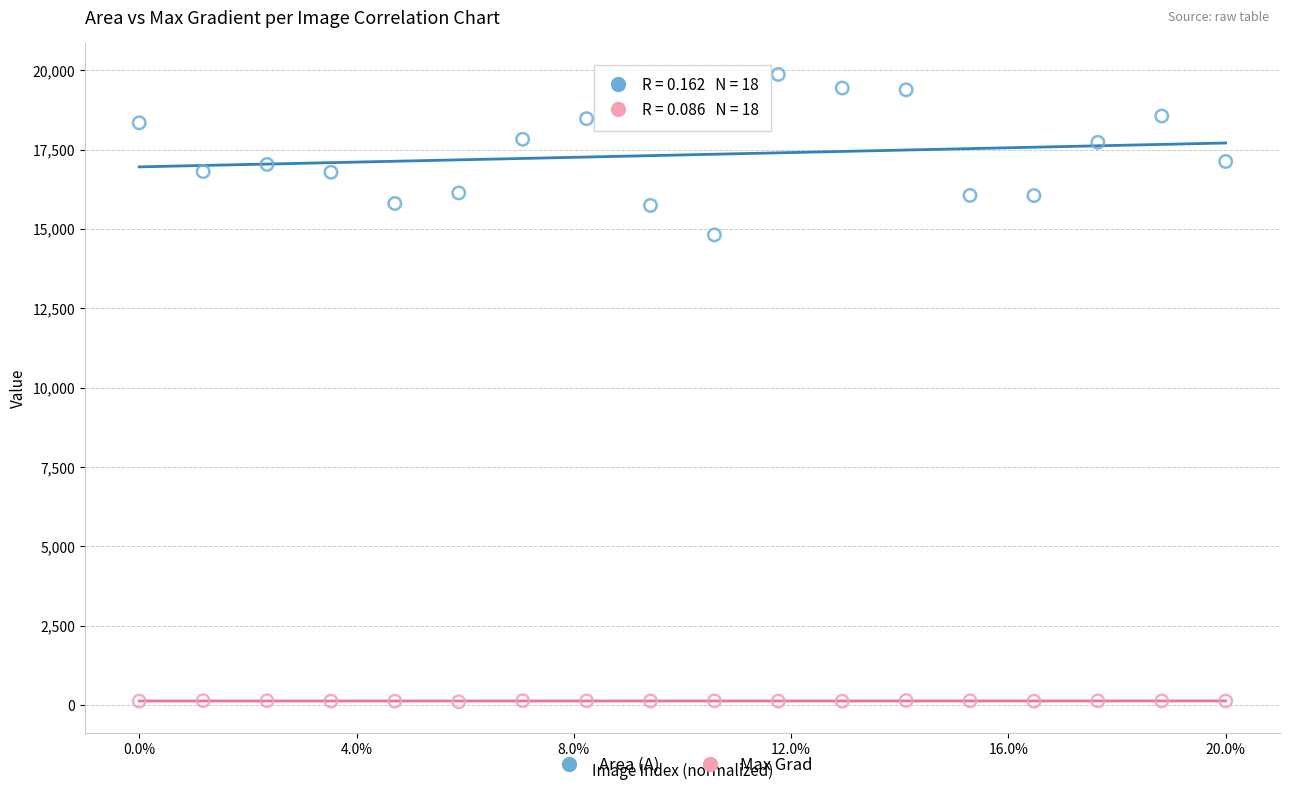

Which series reaches the maximum Y coordinate?

Area (A)